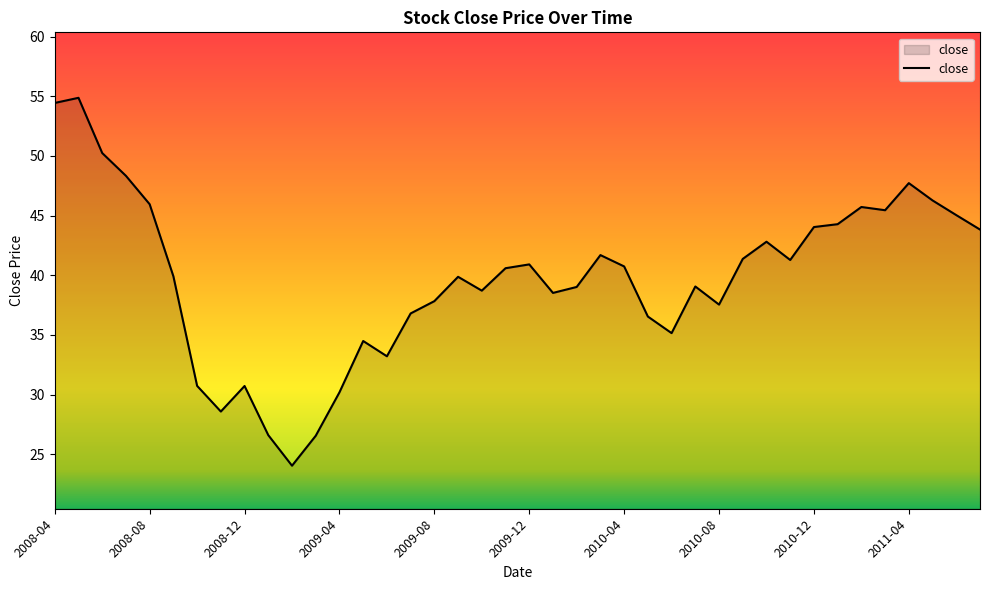

What is the smallest value displayed?

24.0